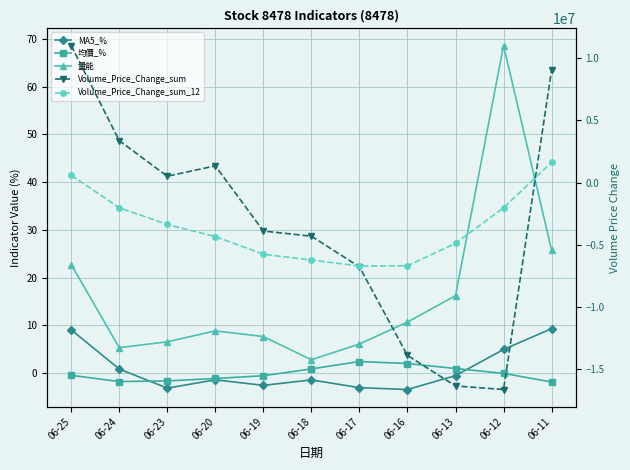

Which series changed the most between 06-18 and 06-16?

Volume_Price_Change_sum